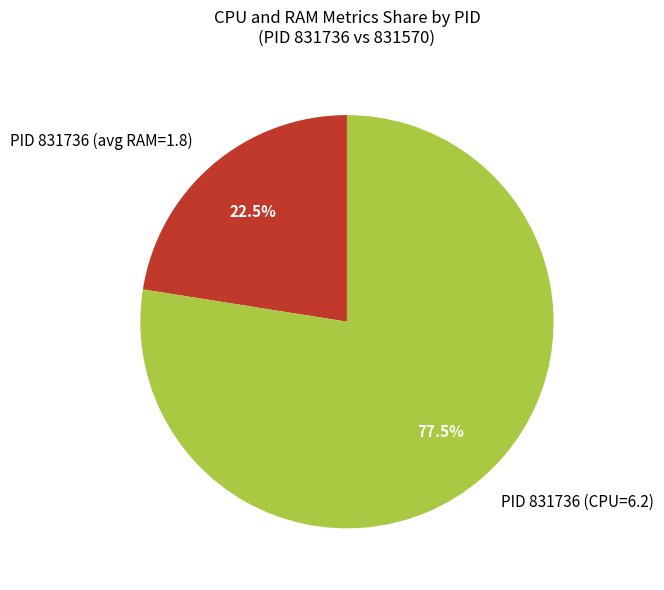

Rank the categories by value from highest to lowest.

PID 831736 (CPU=6.2), PID 831736 (avg RAM=1.8)